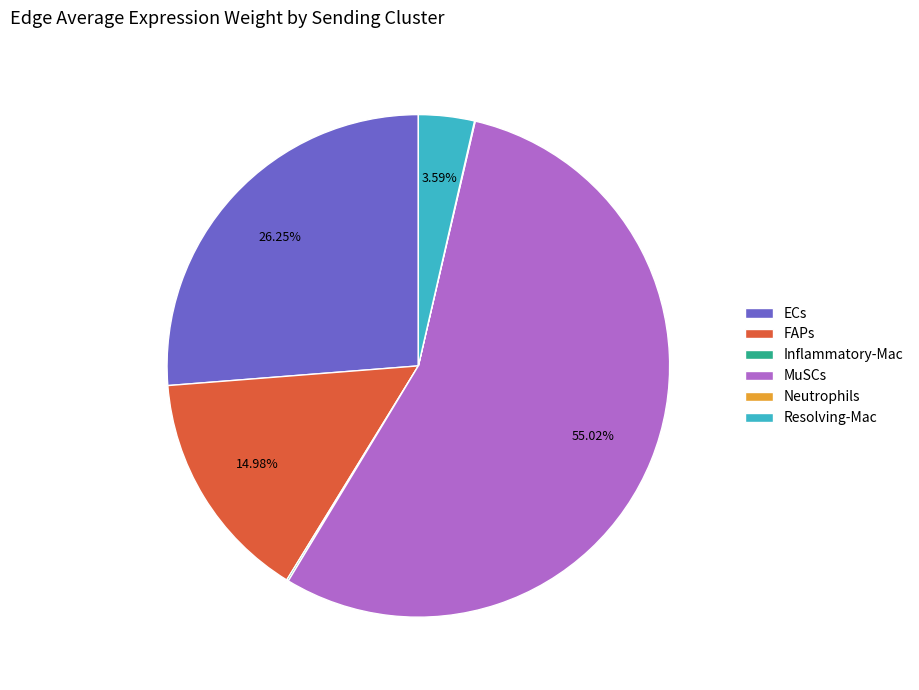

To the nearest percent, what is the difference between the largest and smallest slice percentages?

55%